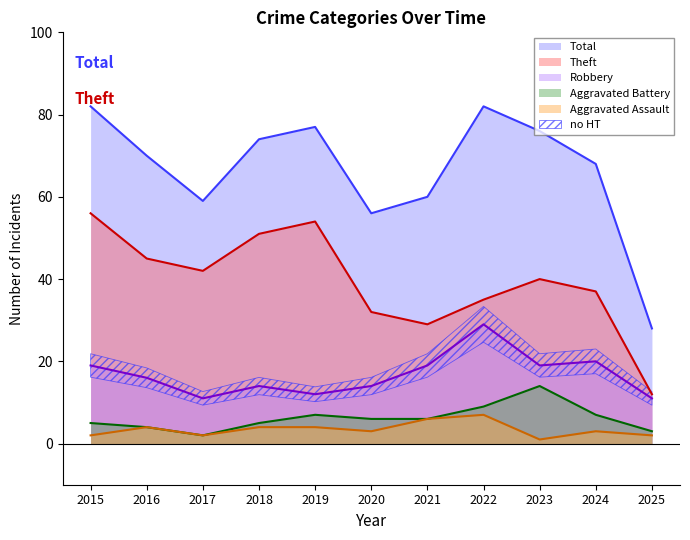

Reading right to left, extract all data points from this chart.

Robbery: 11	20	19	29	19	14	12	14	11	16	19
Theft: 12	37	40	35	29	32	54	51	42	45	56
Aggravated Assault: 2	3	1	7	6	3	4	4	2	4	2
Aggravated Battery: 3	7	14	9	6	6	7	5	2	4	5
Total: 28	68	76	82	60	56	77	74	59	70	82